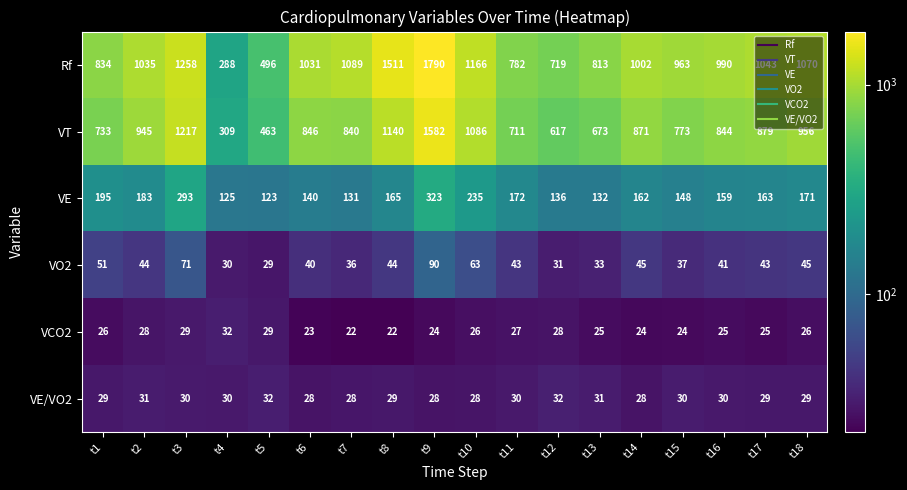

At how many categories does at least one series exceed 1369?

2